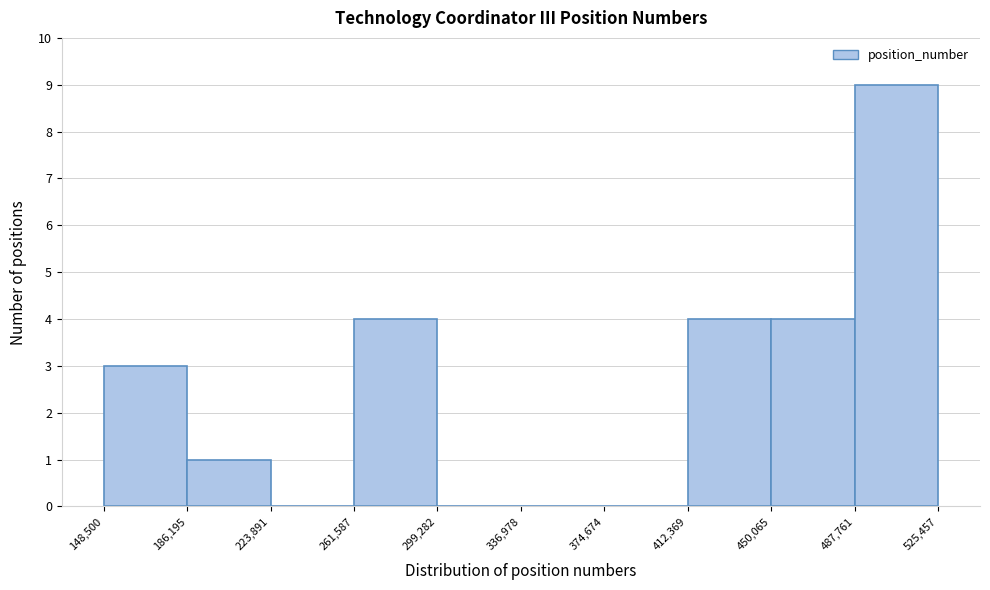

Which range on the x-axis has the tallest bar?

487,761 to 525,457